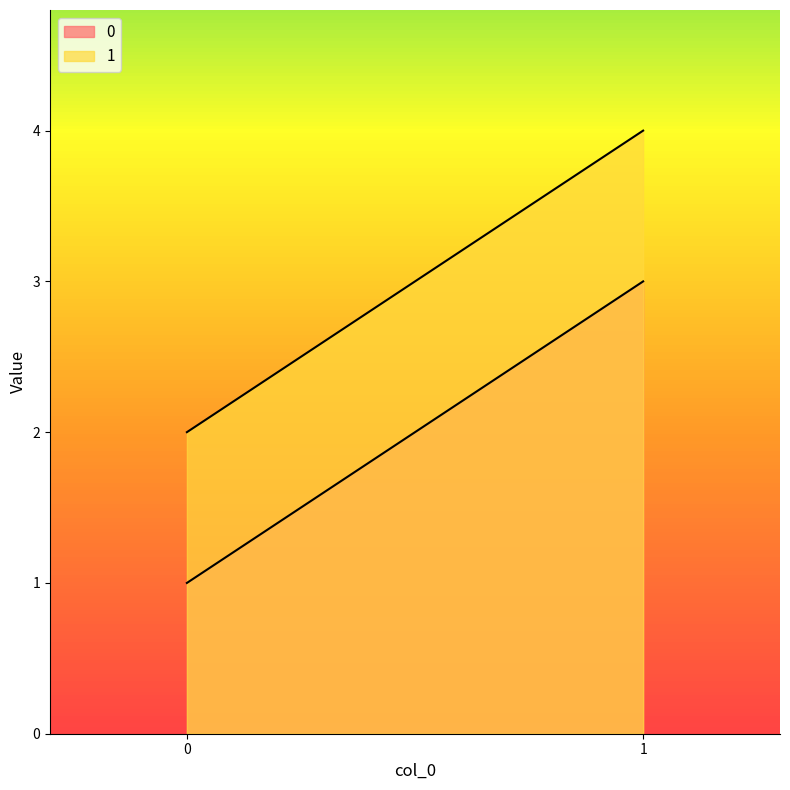

Rank the series at 1 from lowest to highest value.

0, 1